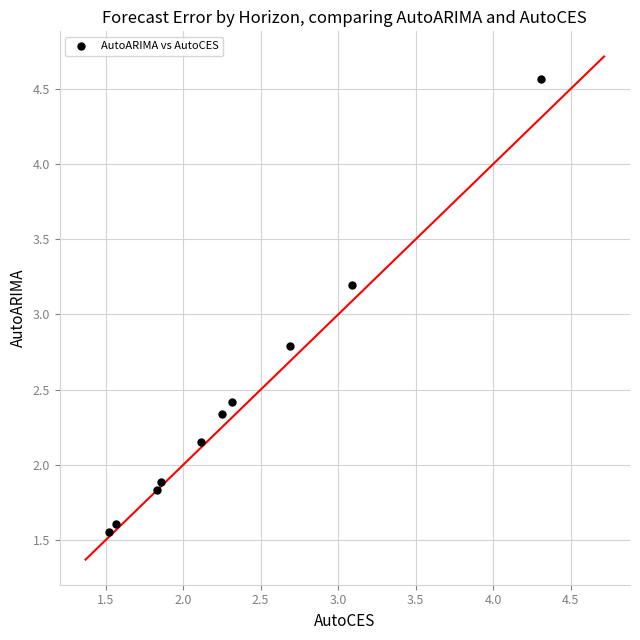

What is the average Y value?

2.4